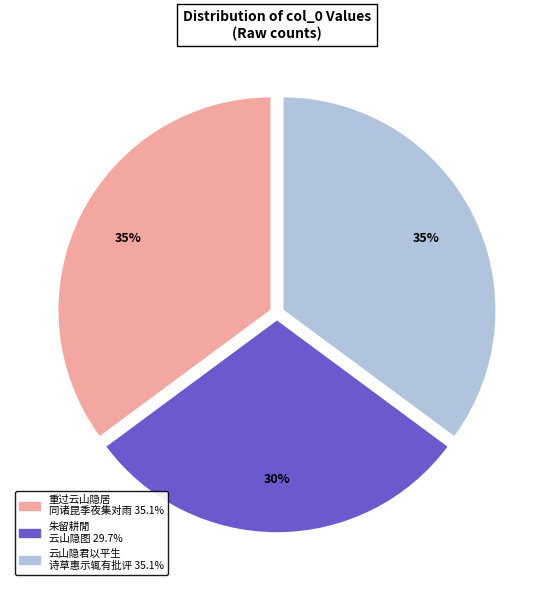

Does any single category account for the majority?

No